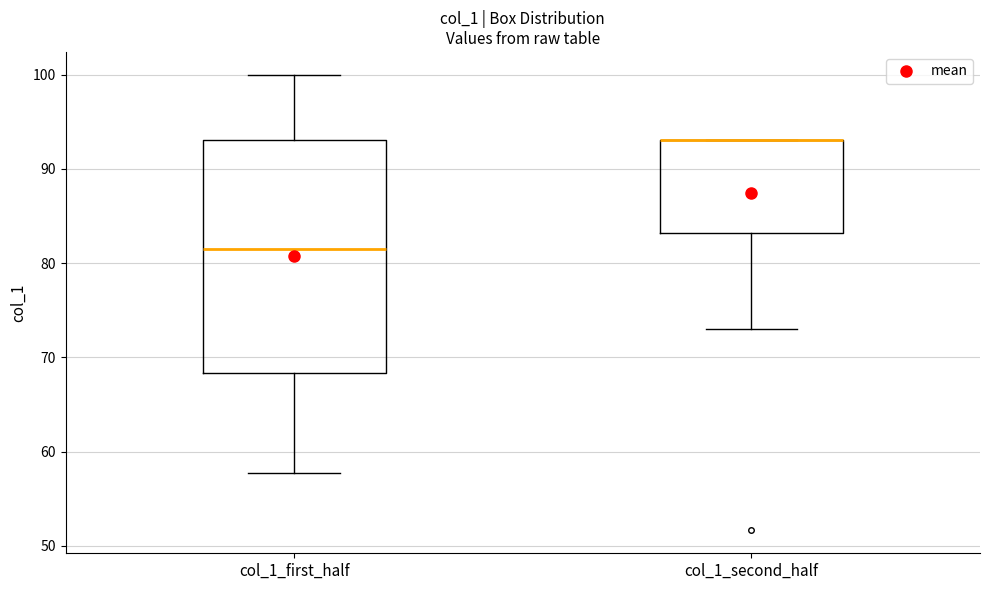

Reading left to right, read every box against the y-axis: the position of its median line, the range the box covers, and the ends of its whiskers. The values are not printed on the chart, so give them approximately, as read against the axis.

col_1_first_half: median 82, box 68 to 93, whiskers 58 to 100
col_1_second_half: median 93 (drawn on the box's upper edge), box 83 to 93, whiskers 73 to 93